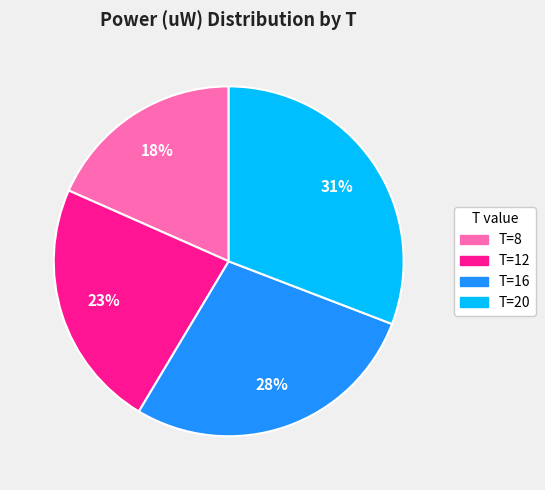

Rank the categories by value from lowest to highest.

T=8, T=12, T=16, T=20